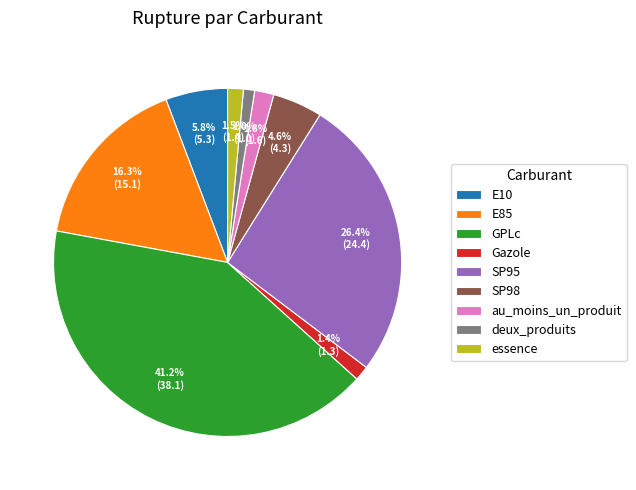

Is E10 the majority of the pie?

No